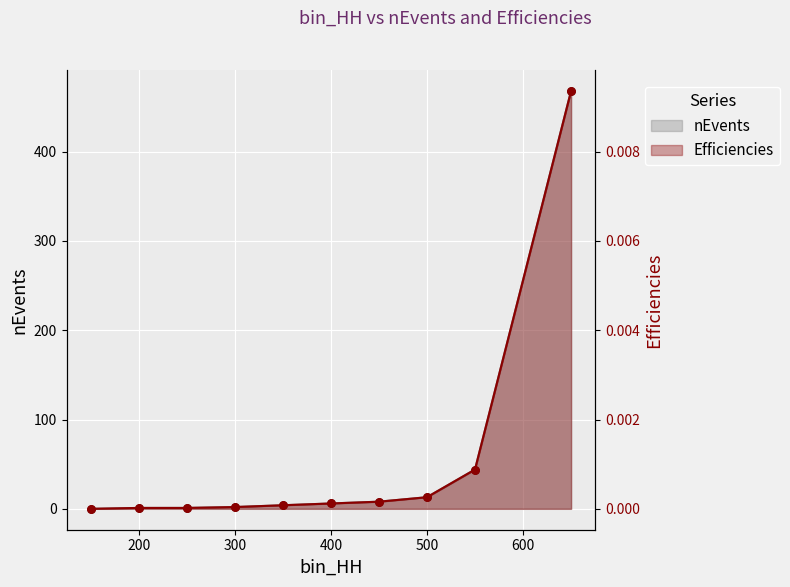

At how many categories does at least one series exceed 359?

1